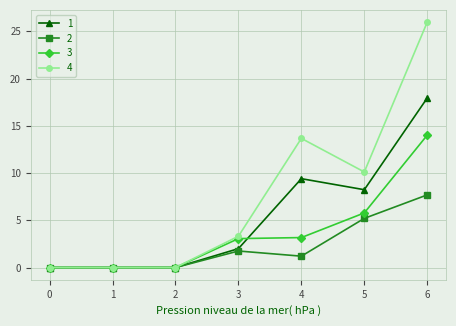

What is the sum of all 4 values?

53.1